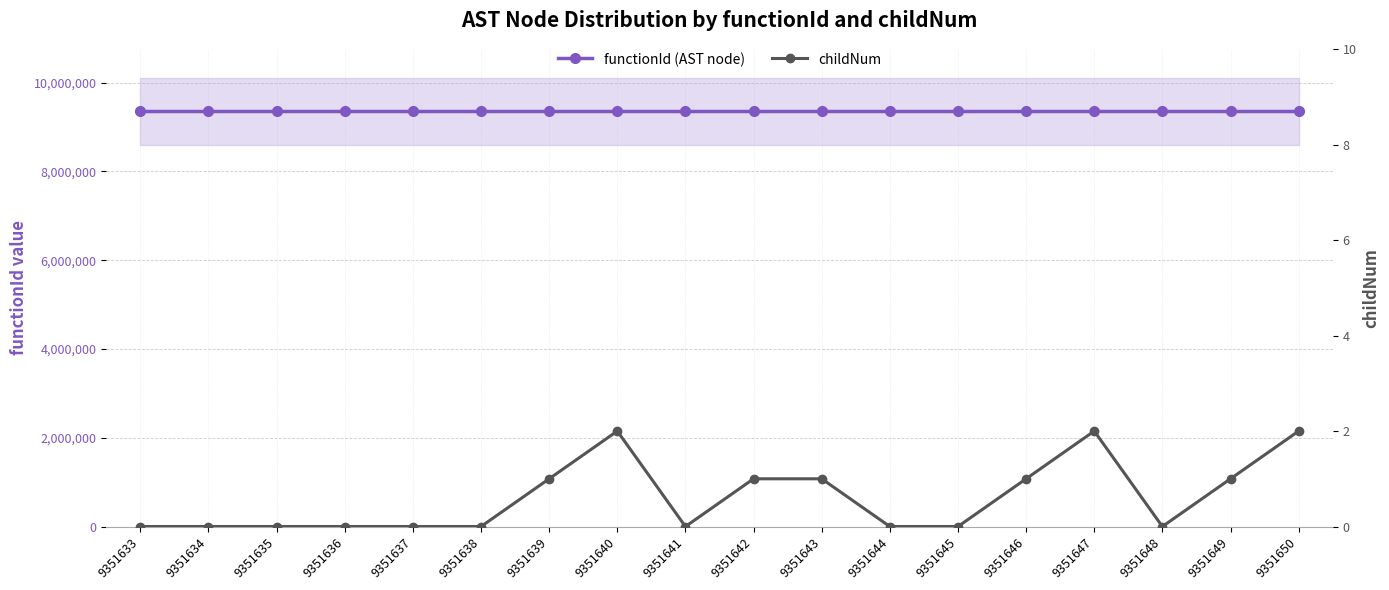

What is the average value of the functionId (AST node) series?

9351633